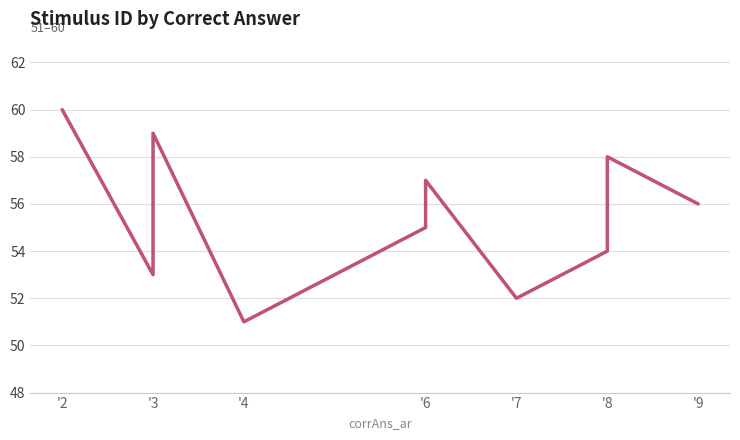

What is the label of the 1st point from the left?

'2